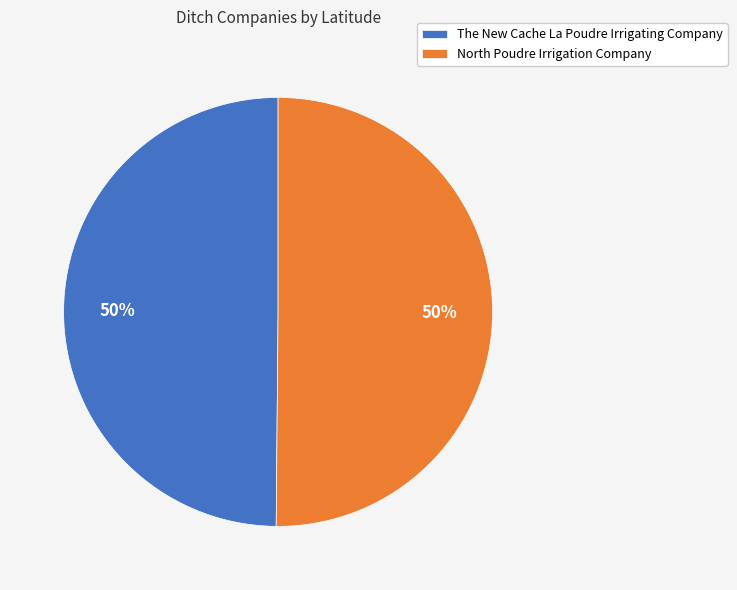

Is it true that North Poudre Irrigation Company is 41% of the pie?

False